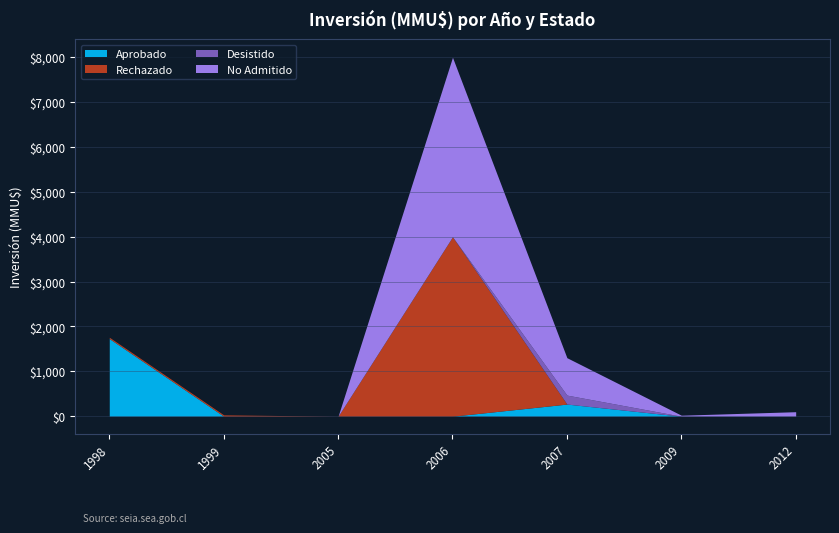

True or false: No Admitido and Aprobado cross at least once.

False